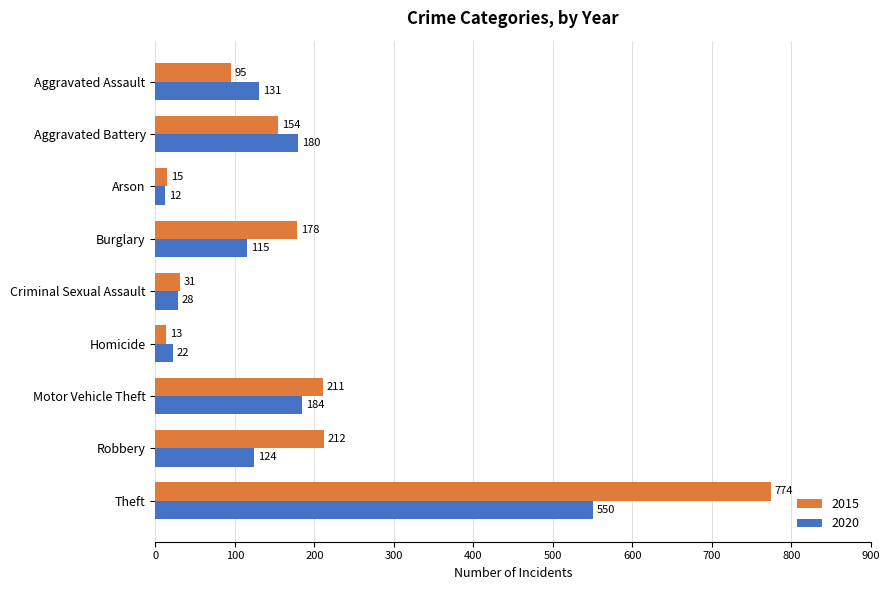

What is the difference between the maximum and minimum values in the 2015 series?

761